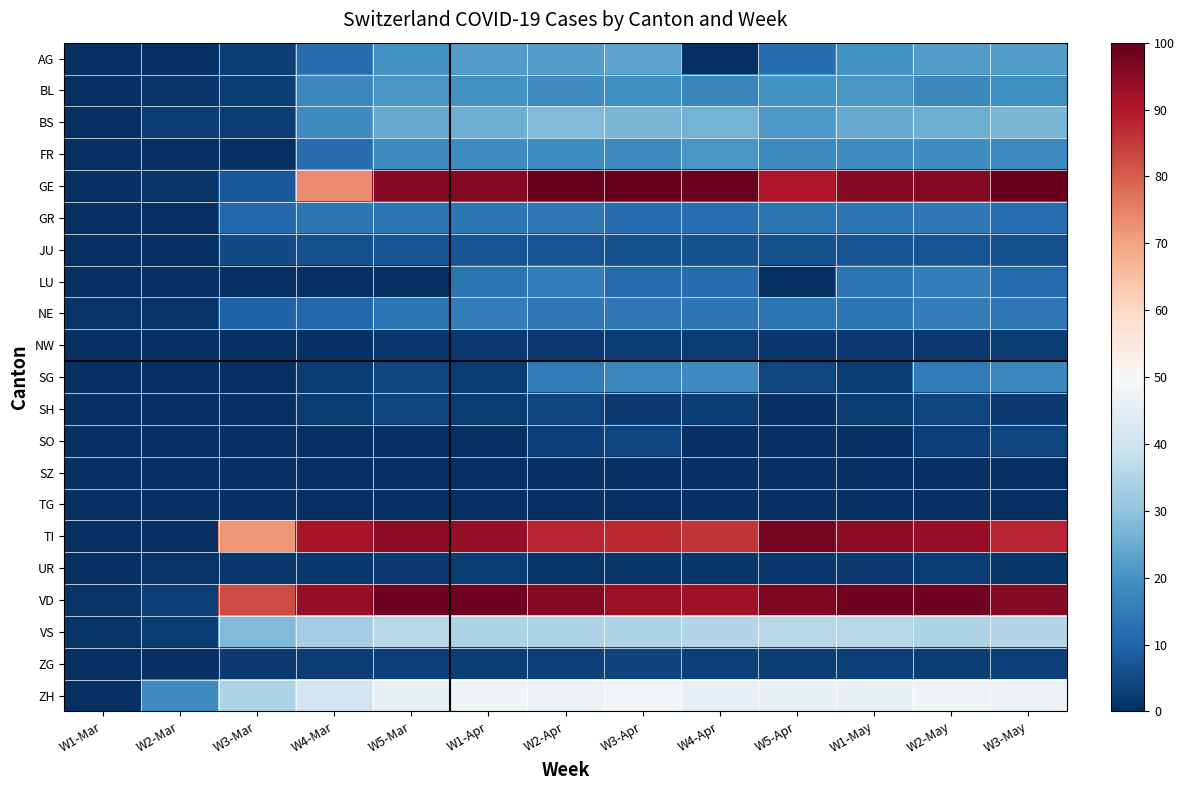

At W3-May, list the series in order from smallest to largest.

SZ, TG, UR, SH, NW, ZG, SO, JU, LU, GR, NE, SG, FR, BL, AG, BS, VS, ZH, TI, VD, GE